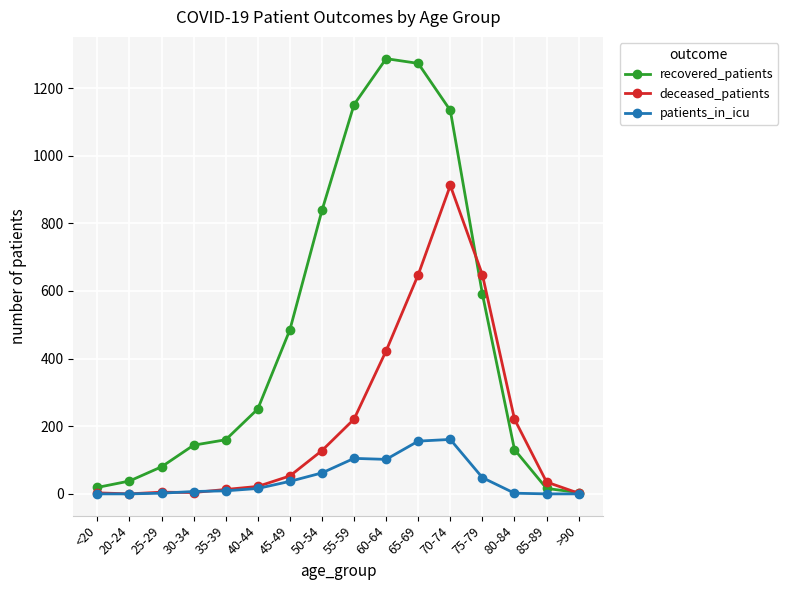

List the series in order of their overall mean, highest first.

recovered_patients, deceased_patients, patients_in_icu